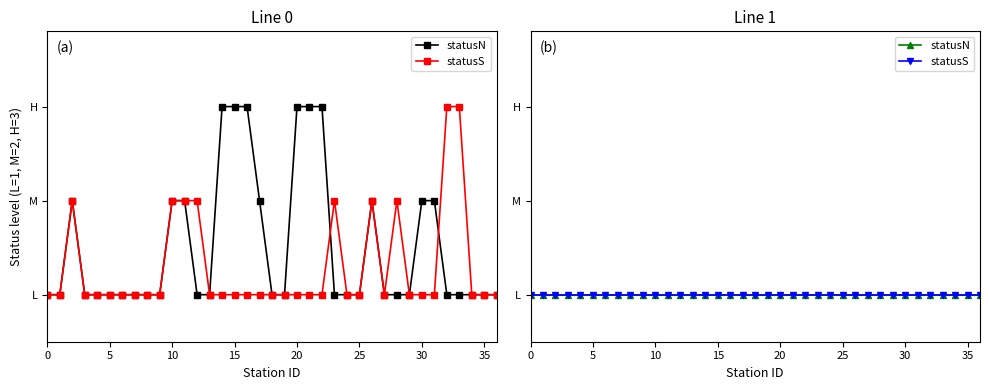

What is the total value across all series at 1?

2